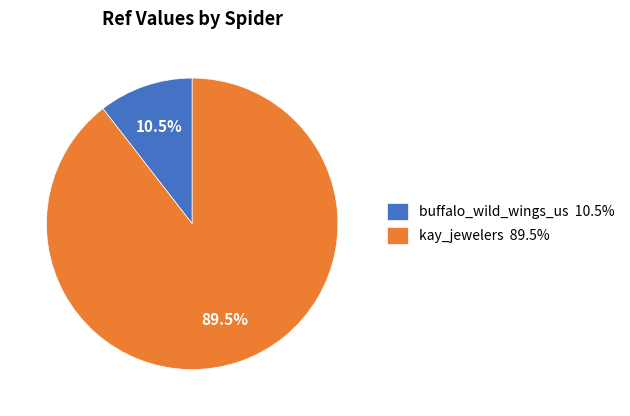

What is the smallest slice in the pie chart?

buffalo_wild_wings_us